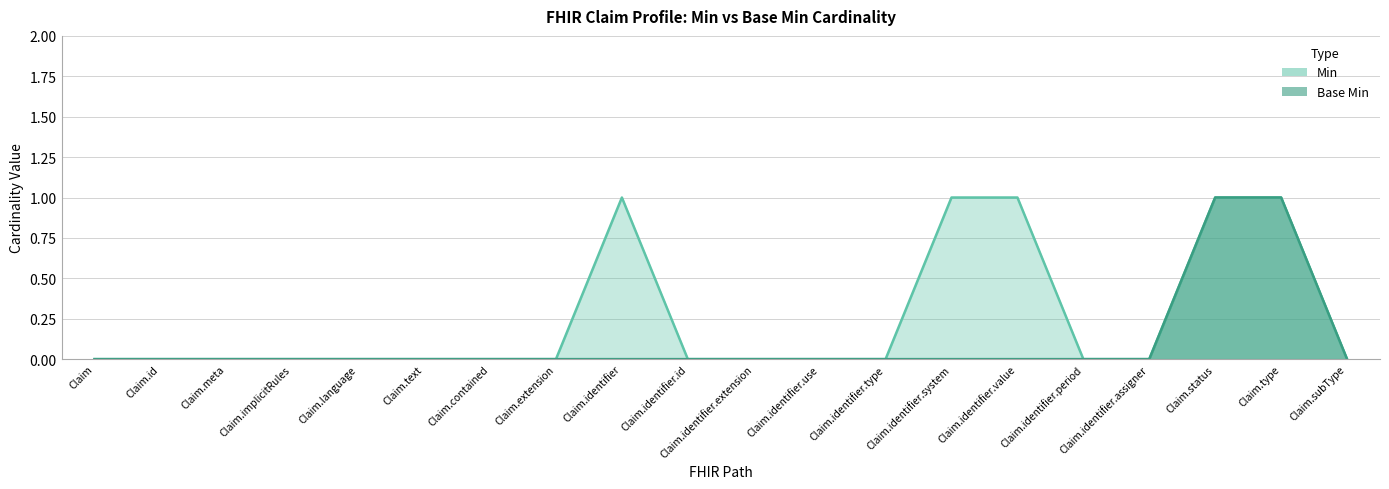

How many distinct data groups are displayed?

2